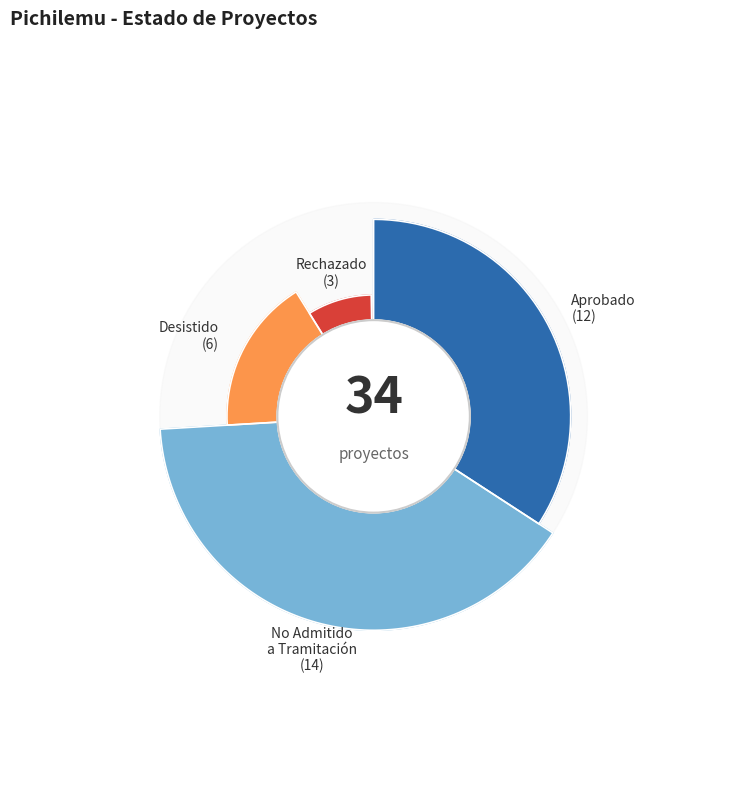

Which slice is the smallest?

Rechazado